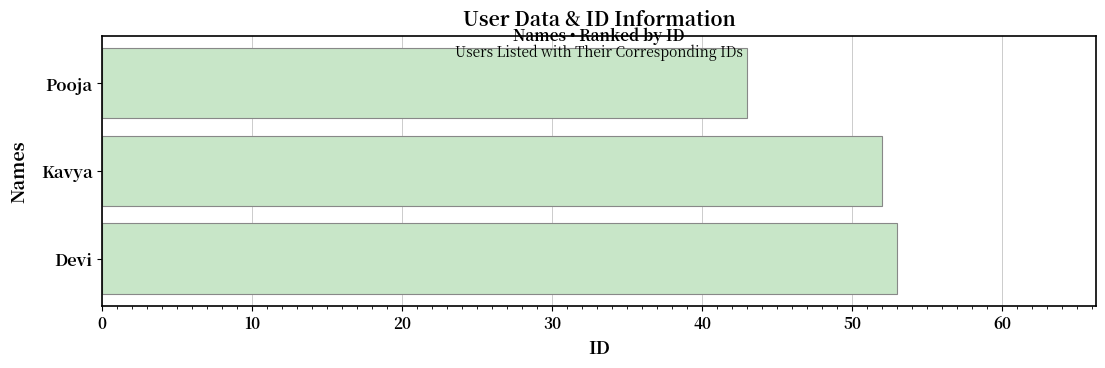

The chart shows a value of 53 at Devi. True or false?

True